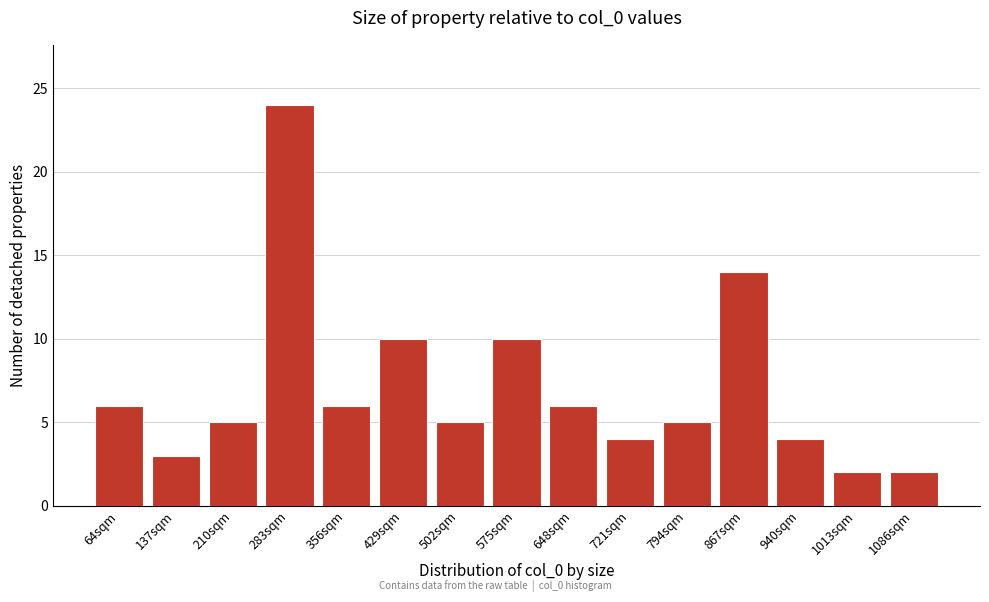

Reading right to left, list all the values displayed in this chart.

1086sqm=2	1013sqm=2	940sqm=4	867sqm=14	794sqm=5	721sqm=4	648sqm=6	575sqm=10	502sqm=5	429sqm=10	356sqm=6	283sqm=24	210sqm=5	137sqm=3	64sqm=6